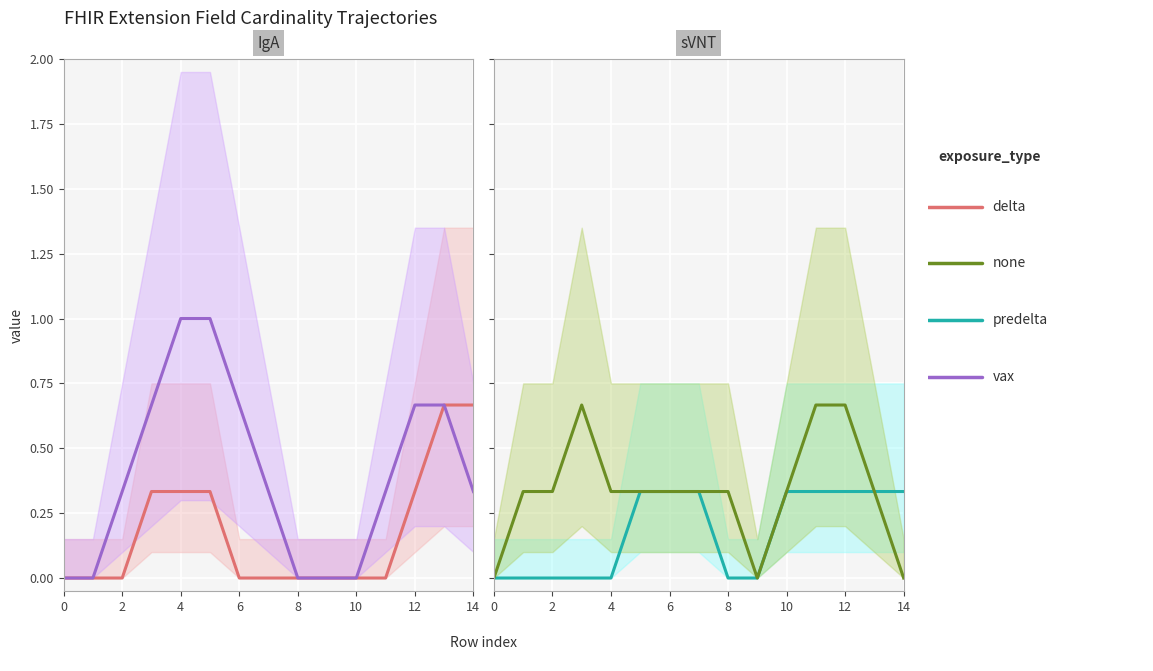

How many values in delta are above zero?

6